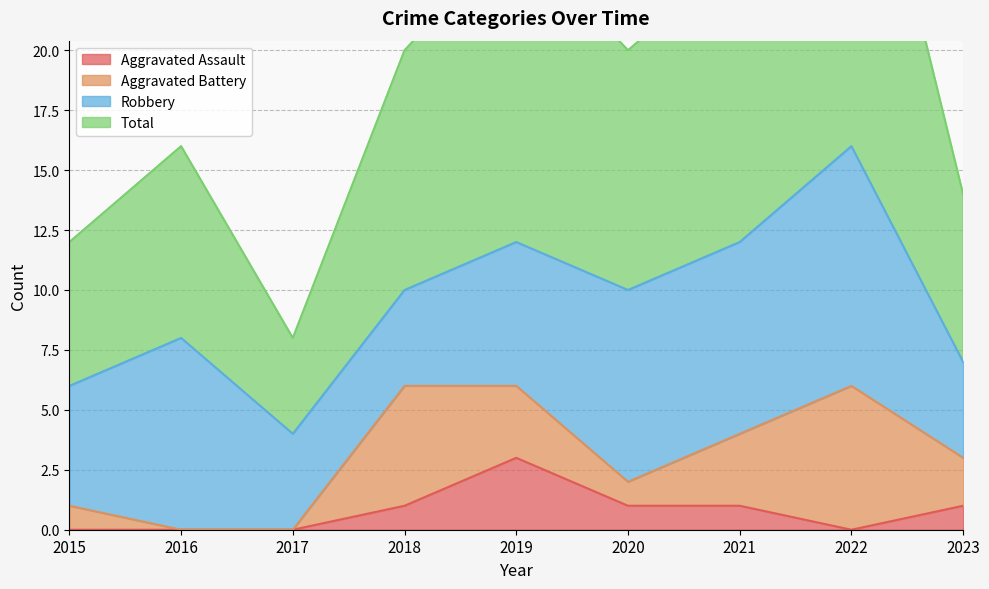

True or false: Aggravated Assault and Total intersect in this chart.

False